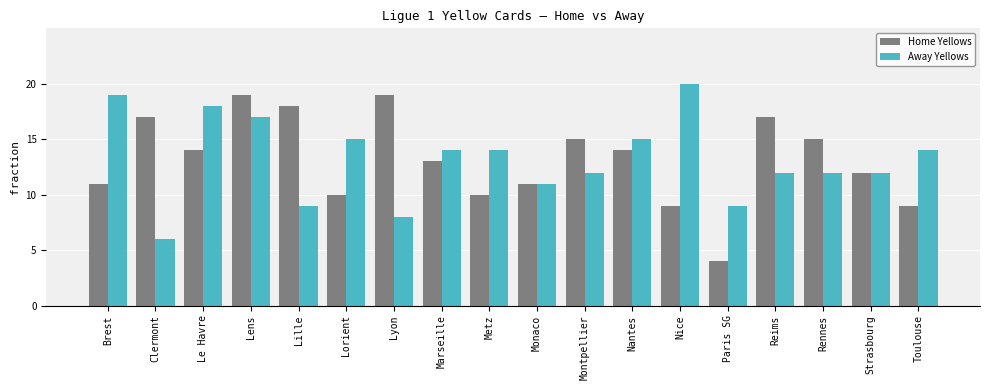

What is the value of the Away Yellows bar at the 6th from the left?

15